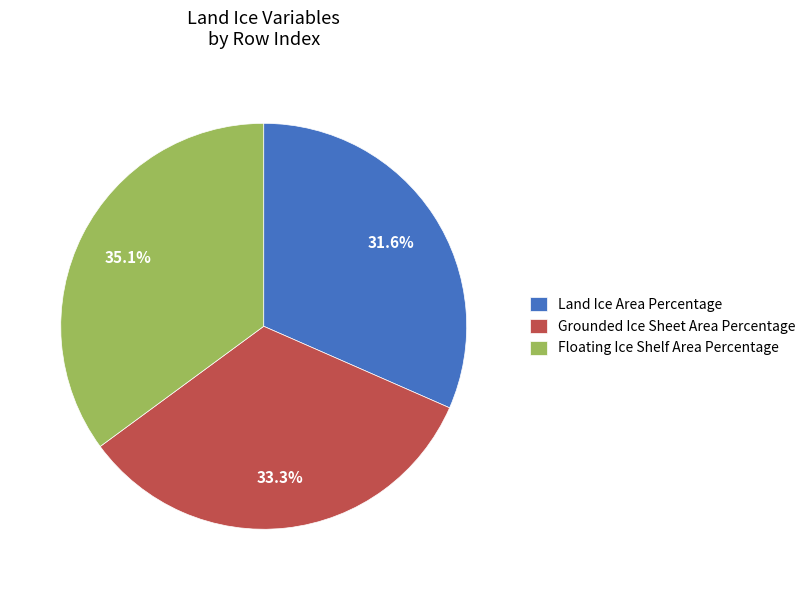

To the nearest percent, what is the difference between the Grounded Ice Sheet Area Percentage and Floating Ice Shelf Area Percentage slice percentages?

2%